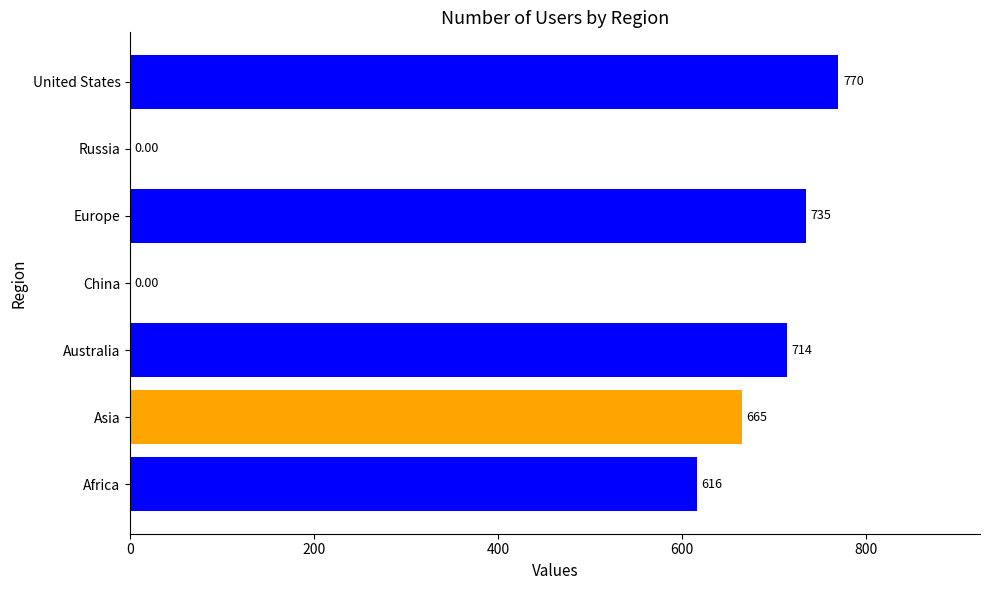

How many series are shown in this chart?

1